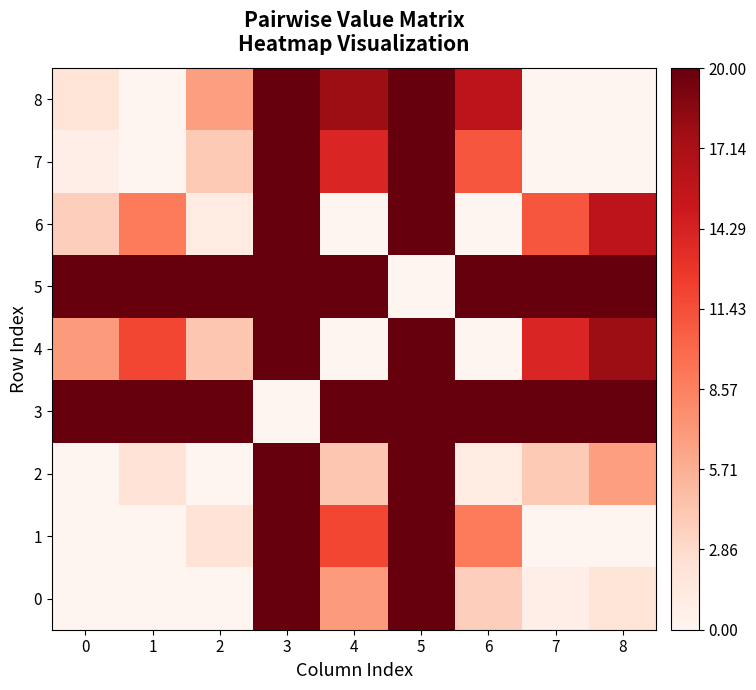

Between 7 and 3, which is larger?

3